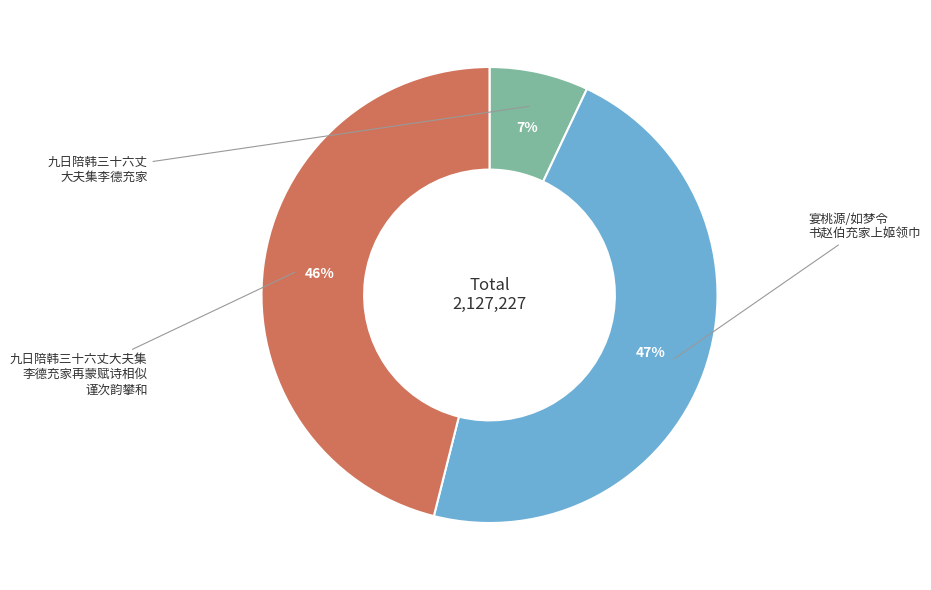

Is there a majority slice in this chart?

No